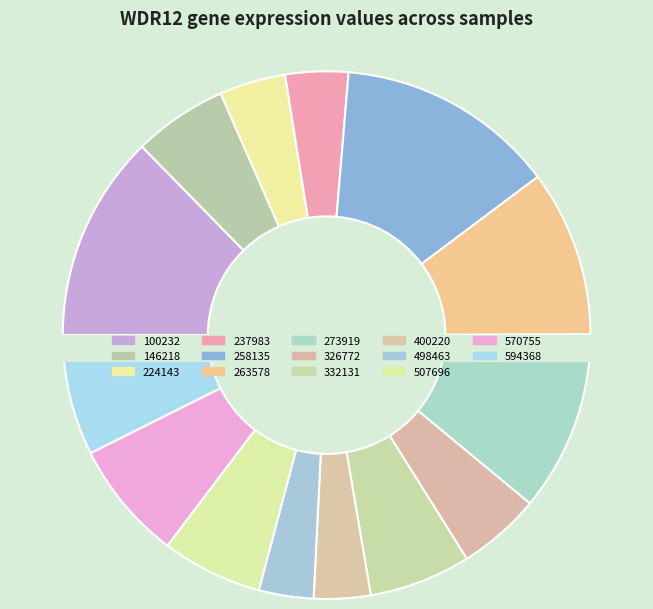

Does 237983 account for over 50% of the chart?

No